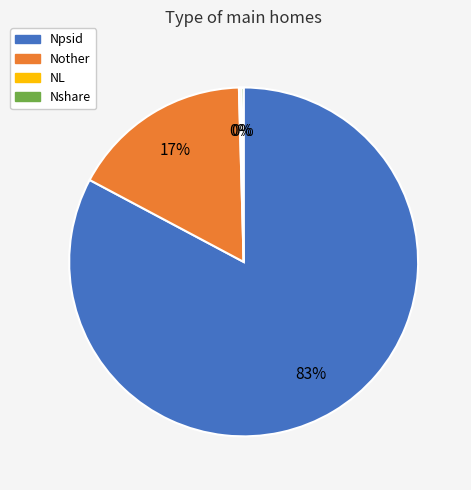

Which category has the biggest portion of the pie?

Npsid